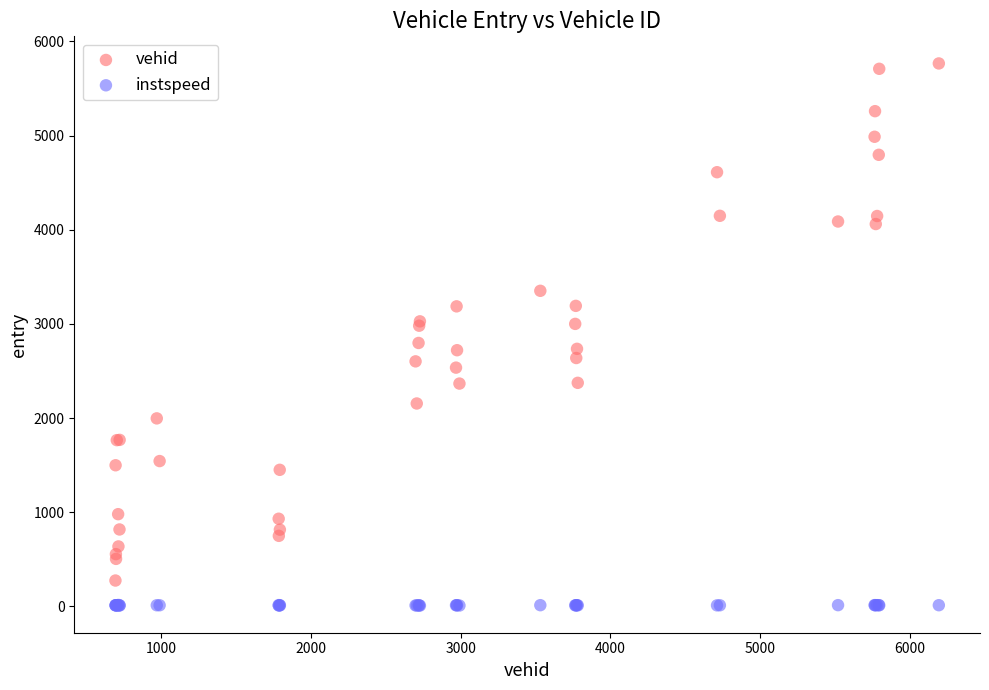

What is the X range (max minus min) for the scatter plot?

5498.0